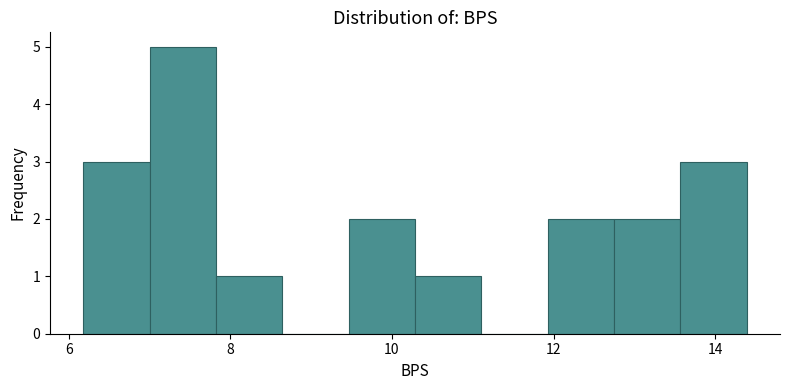

Reading left to right, transcribe this chart: for each bar, give the range it covers on the x-axis and its height. Neither the bar edges nor the heights are printed on the chart, so give them approximately, as read against the axes.

6.2 to 7.0: 3
7.0 to 7.8: 5
7.8 to 8.6: 1
8.6 to 9.4: 0
9.4 to 10.2: 2
10.2 to 11.2: 1
11.2 to 12.0: 0
12.0 to 12.8: 2
12.8 to 13.6: 2
13.6 to 14.4: 3